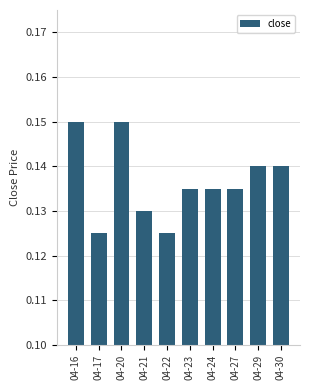

Does the chart contain stacked bars?

No